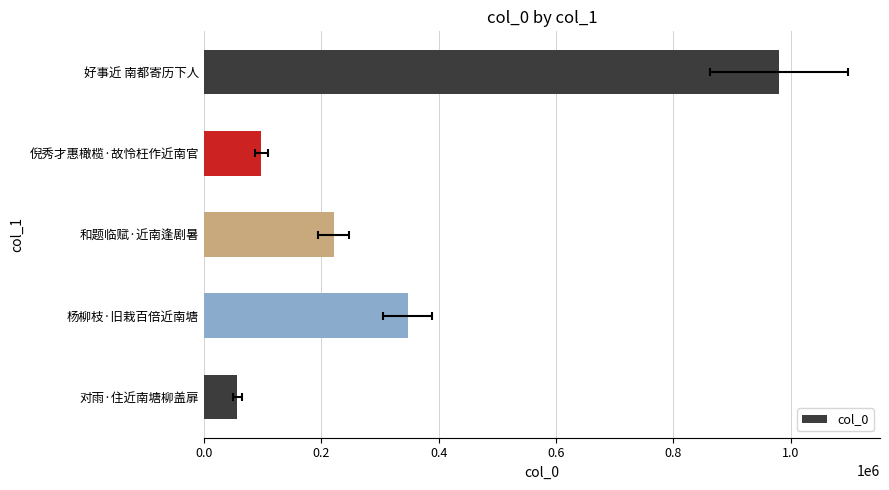

Reading left to right, list all the values displayed in this chart.

979696	98107	221258	347094	57215